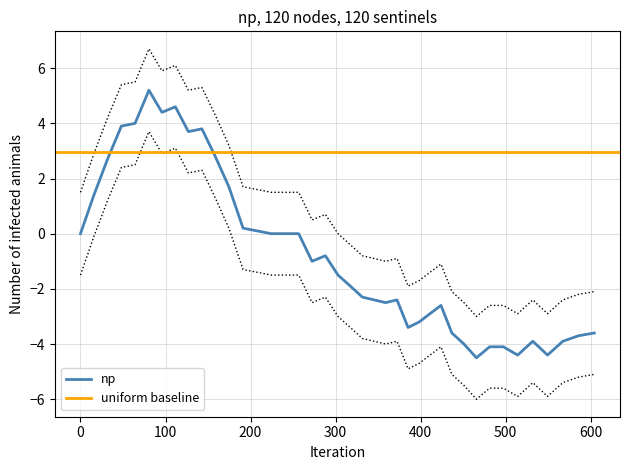

True or false: the data shows 4.3 at 158.5.

True